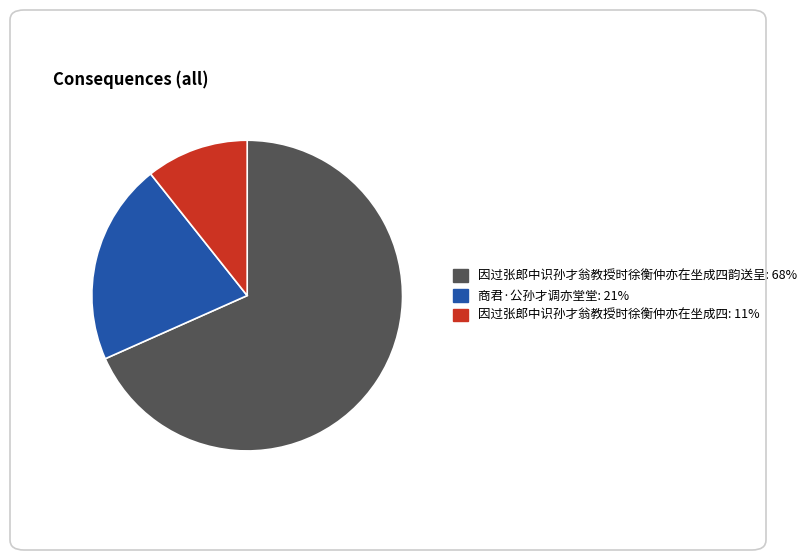

How many segments does this pie chart have?

3